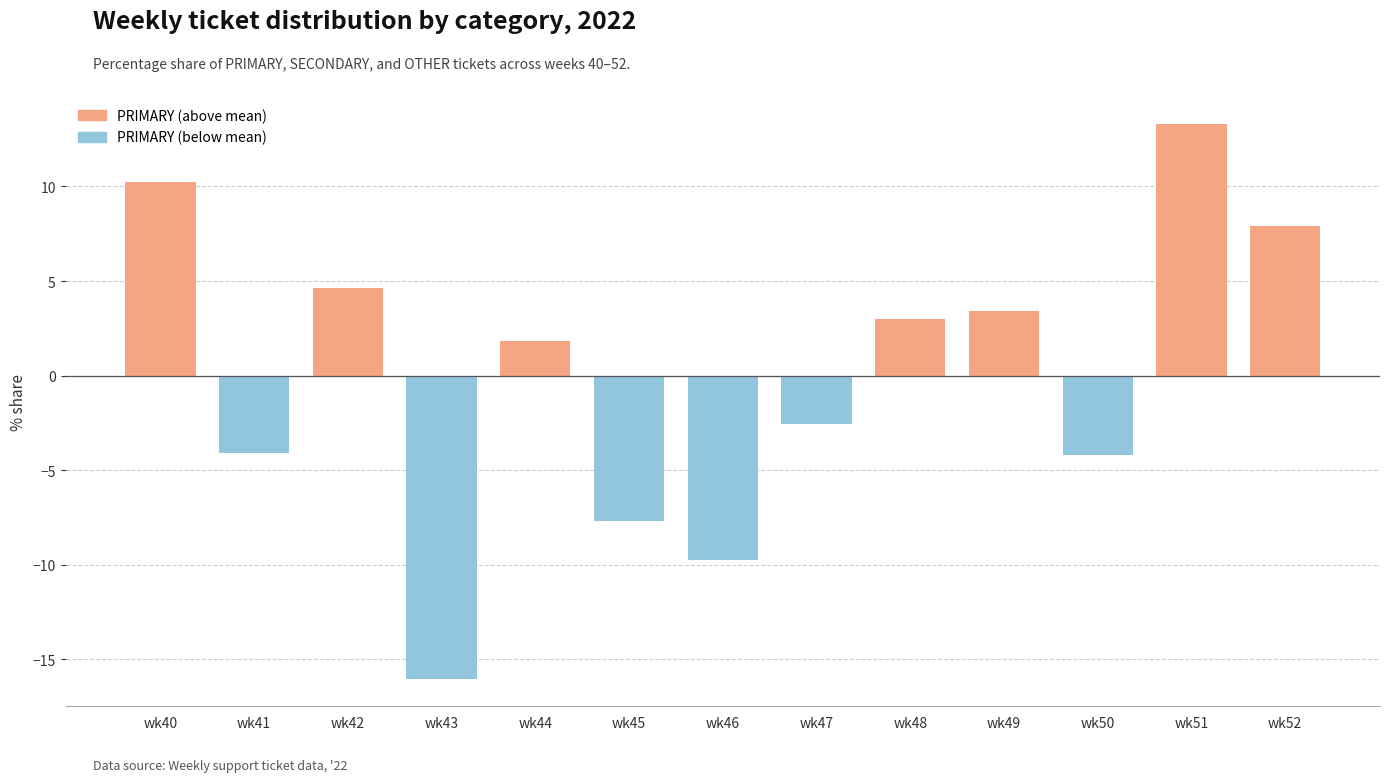

Are the bars horizontal?

No